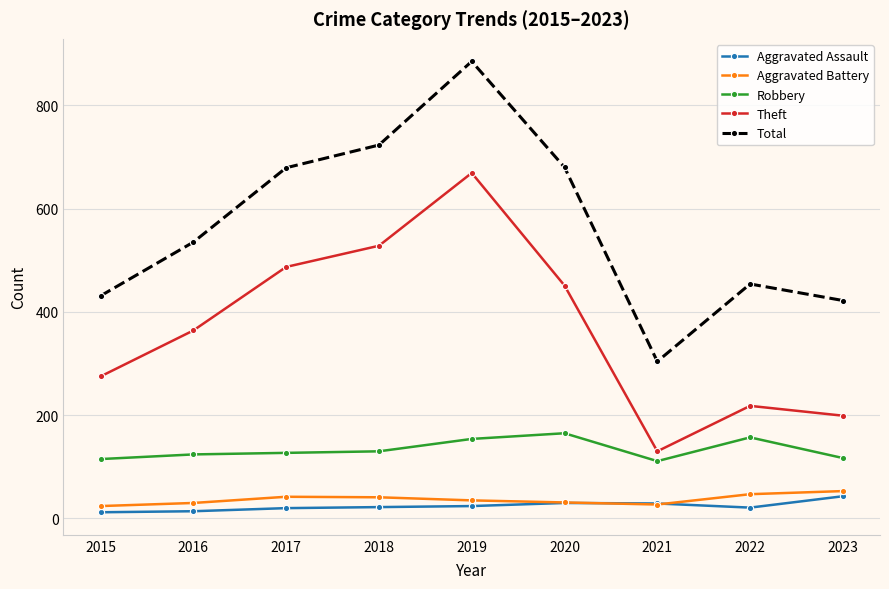

What is the maximum value for Total?

885